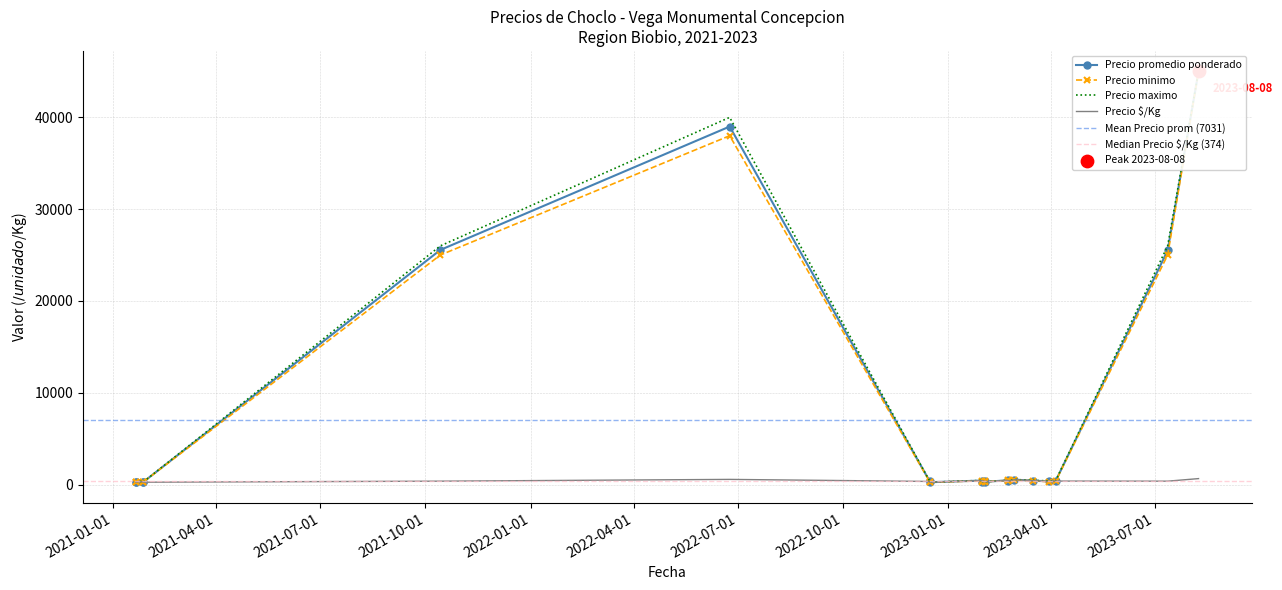

Which series has the largest total across all categories?

Precio maximo